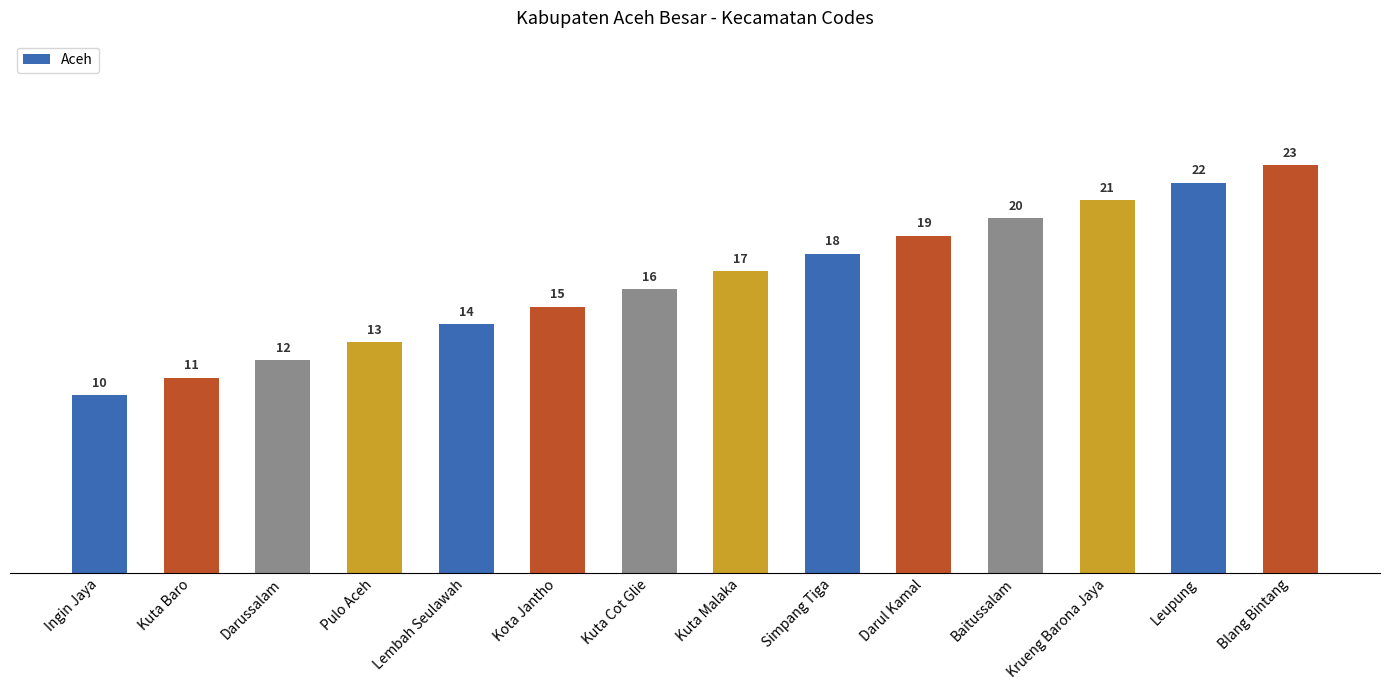

Read the value at Kuta Malaka.

17